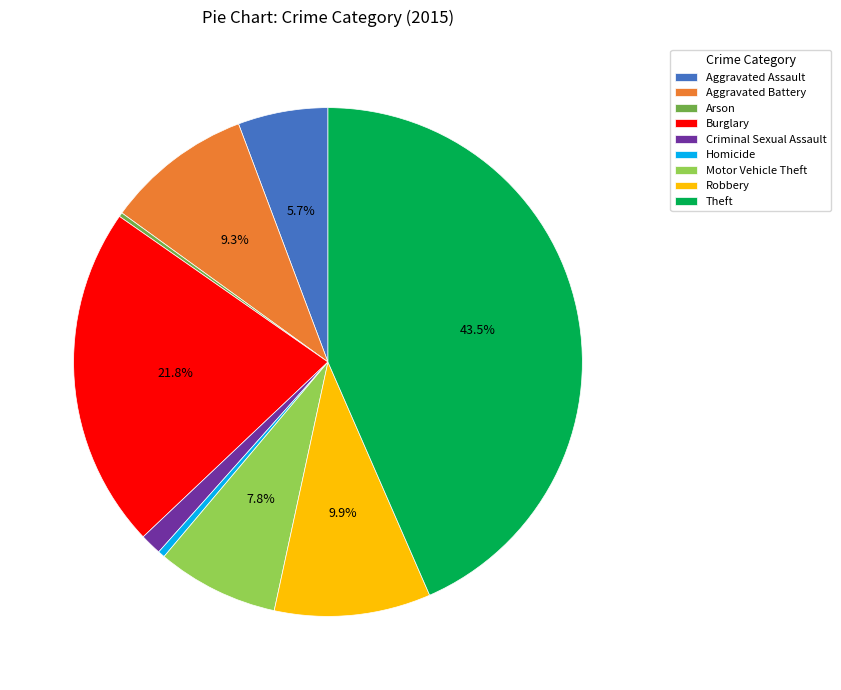

To the nearest percent, what portion does Motor Vehicle Theft represent?

8%